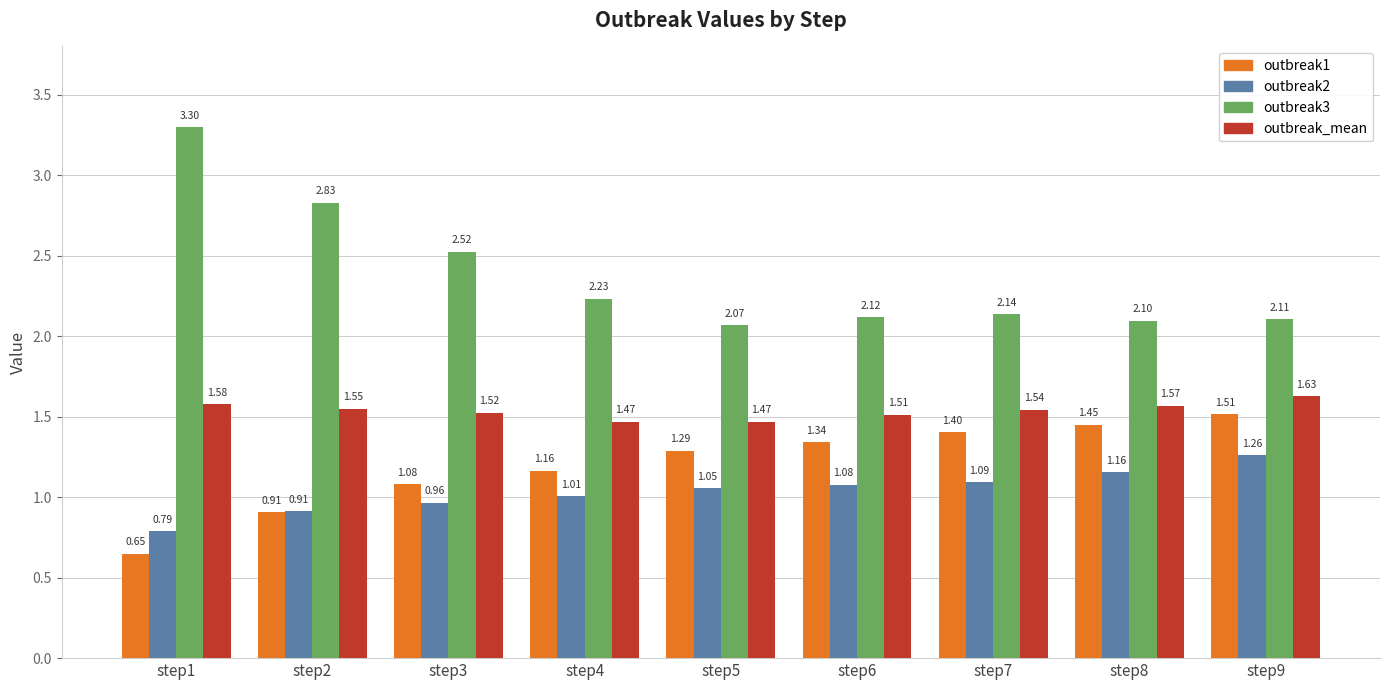

What is the sum of the outbreak1 values at step1 and step5?

1.9